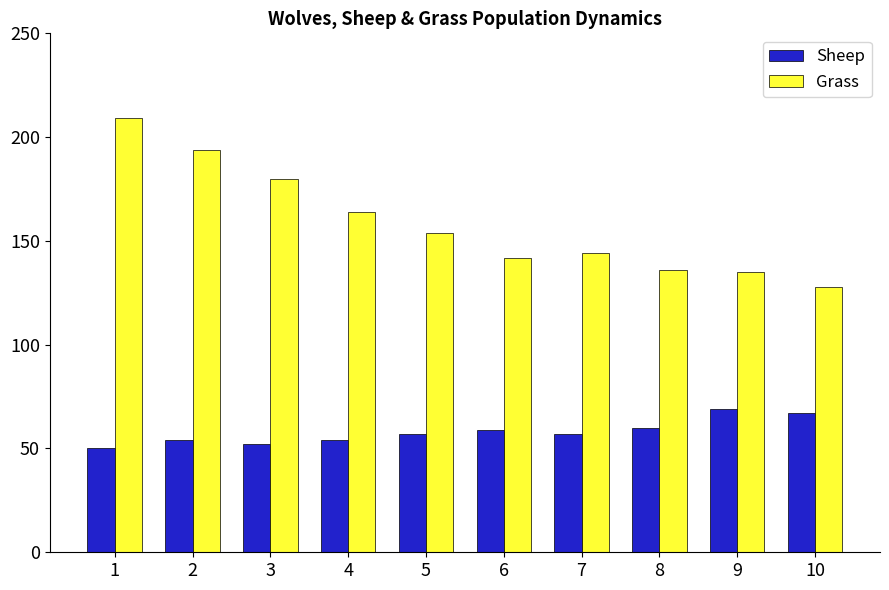

How many bars are there in total?

20